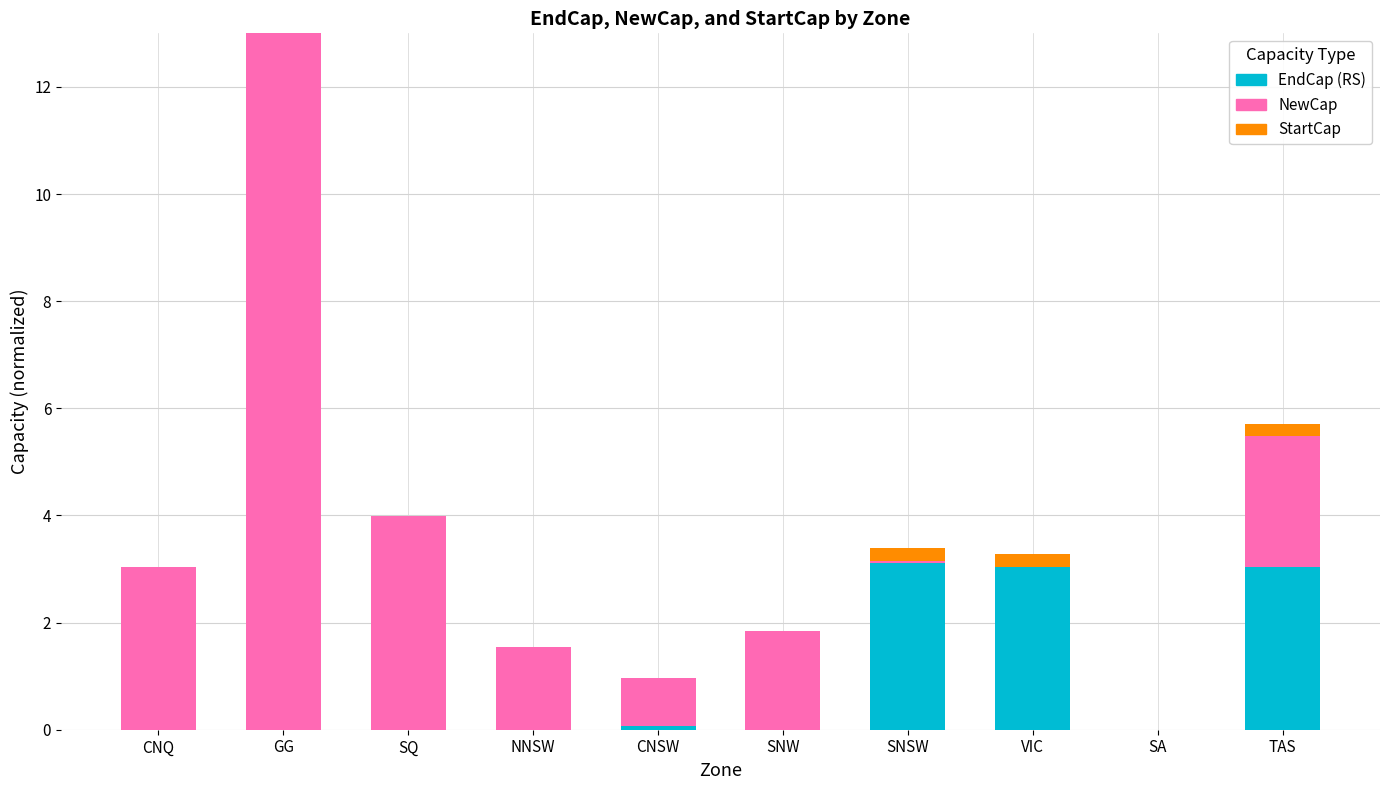

What is the maximum value for EndCap (RS)?

3.1